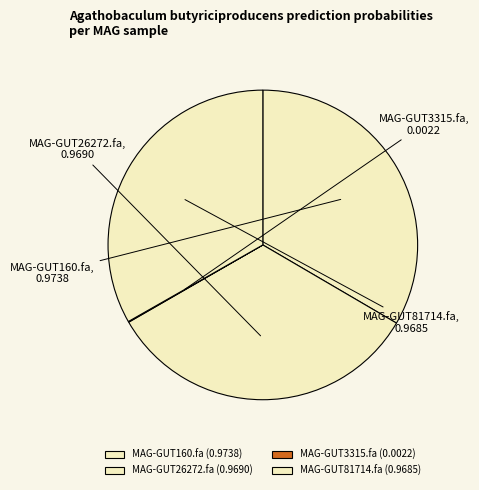

Is the sum of MAG-GUT81714.fa and MAG-GUT160.fa greater than half?

Yes